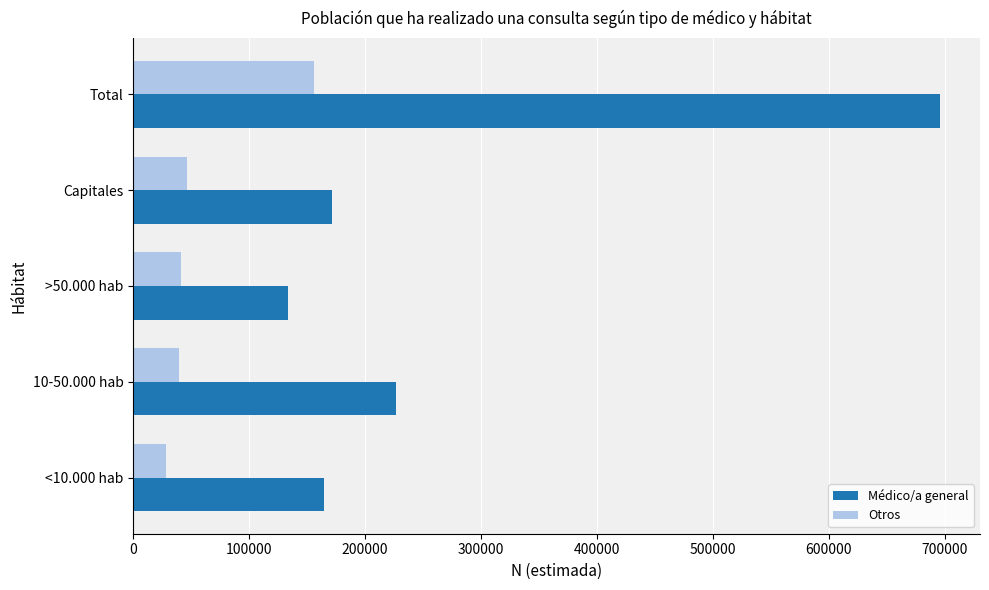

Rank the series by their average value, from lowest to highest.

Otros, Médico/a general